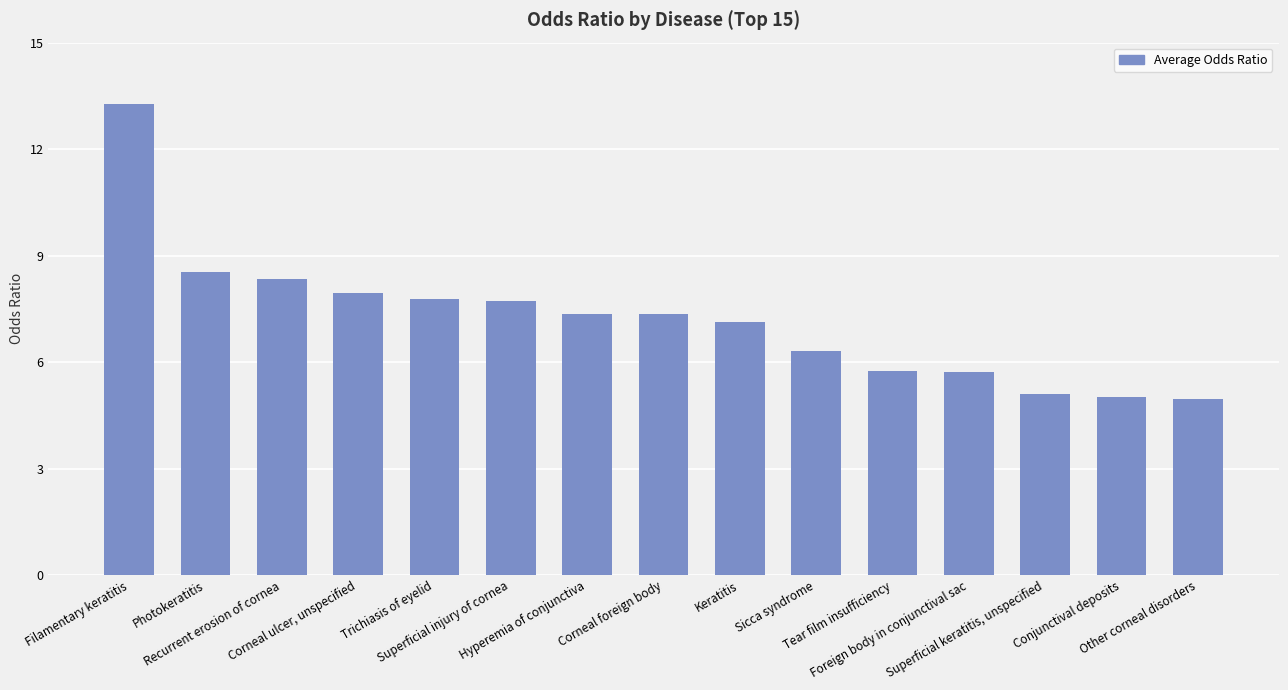

What is the change in value from Sicca syndrome to Other corneal disorders?

-1.4